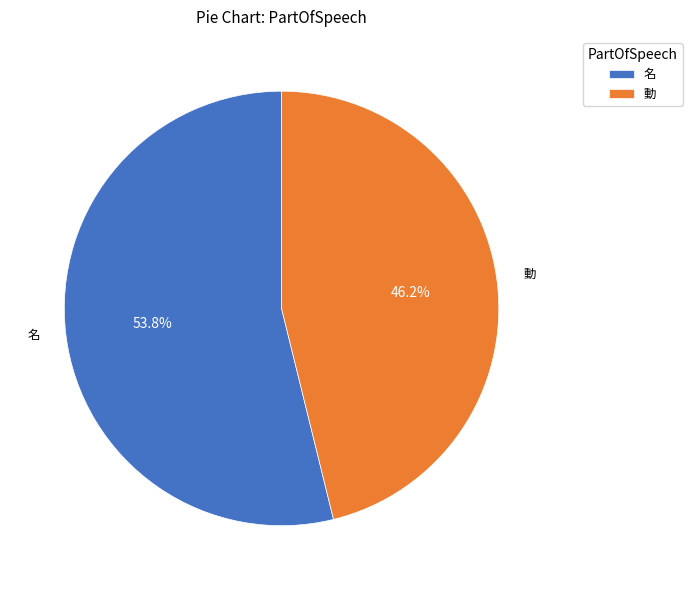

Do 名 and 動 together represent more than half of the pie?

Yes